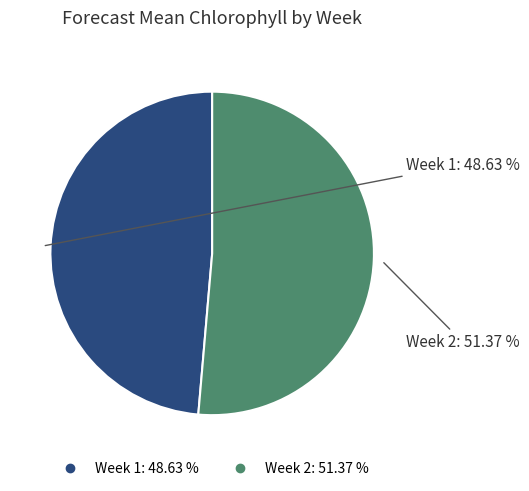

Which slice is the smallest?

Week 1